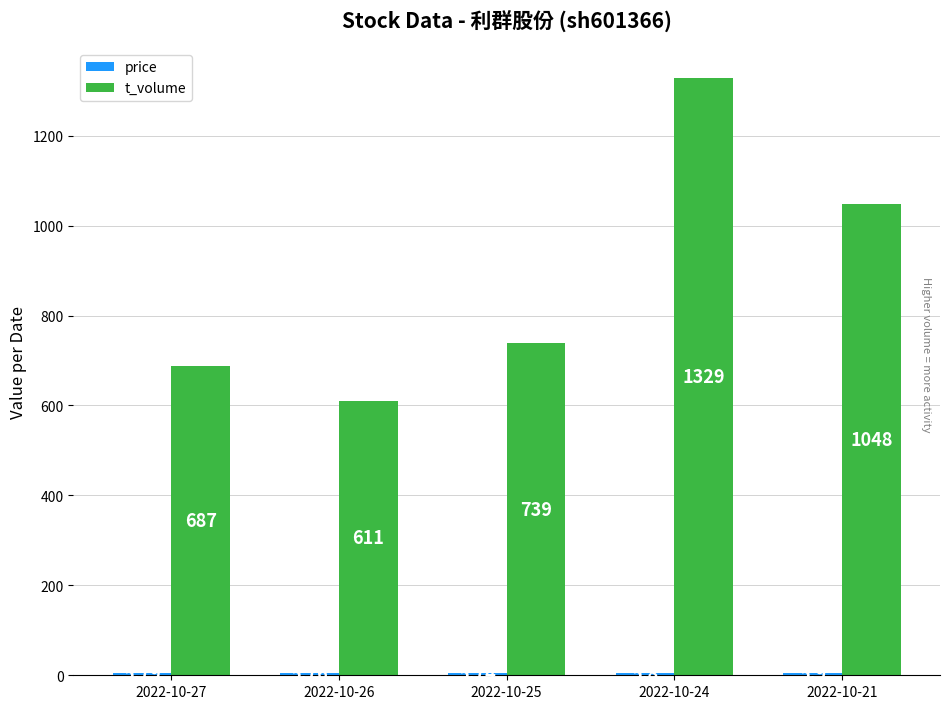

What is the approximate value of t_volume at 2022-10-21?

1048.0